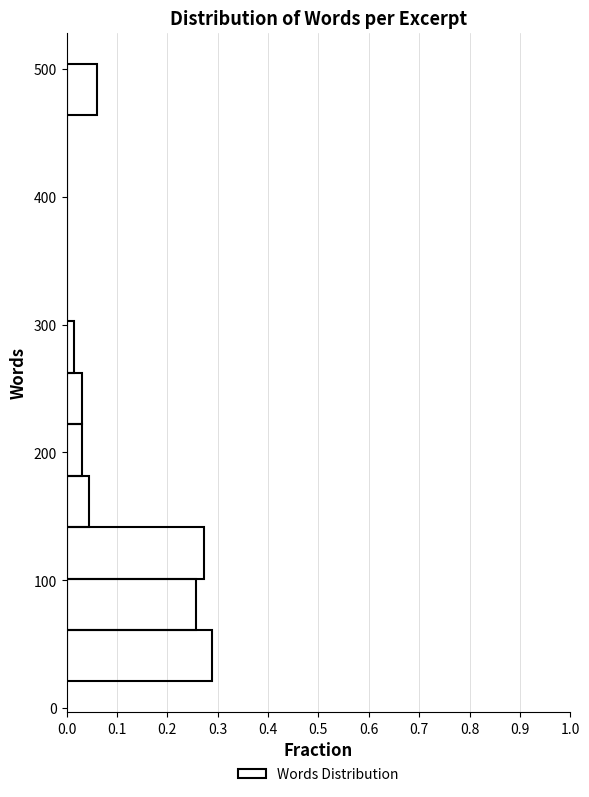

Reading bottom to top, list every bar in this chart as the range it spans on the y-axis followed by its length. Neither the bar edges nor the lengths are printed on the chart, so give them approximately, as read against the axes.

20 to 60: 0.29
60 to 100: 0.26
100 to 140: 0.27
140 to 180: 0.05
180 to 220: 0.03
220 to 260: 0.03
260 to 300: 0.02
300 to 340: 0
340 to 380: 0
380 to 420: 0
420 to 460: 0
460 to 500: 0.06